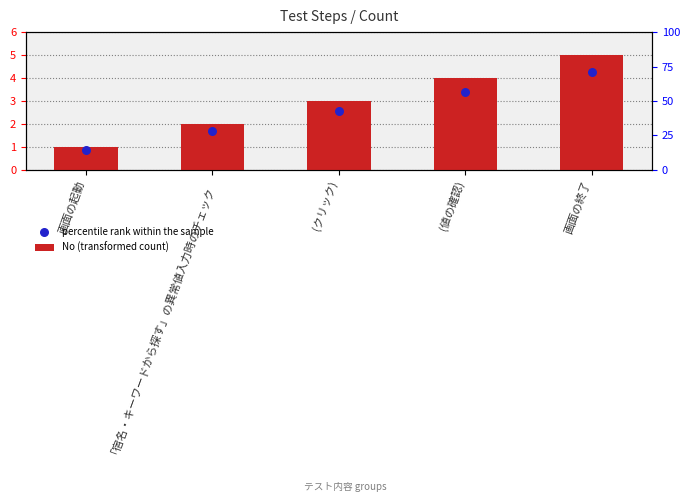

Between 画面の起動 and (値の確認), which is larger?

(値の確認)